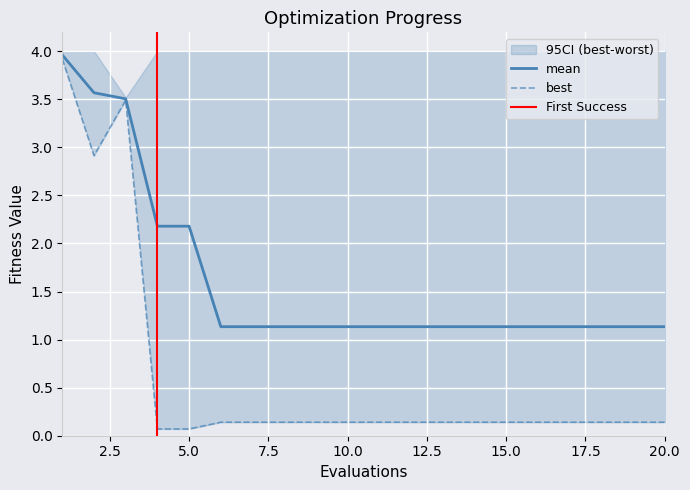

Is it true that best equals 0.1 at 7?

True